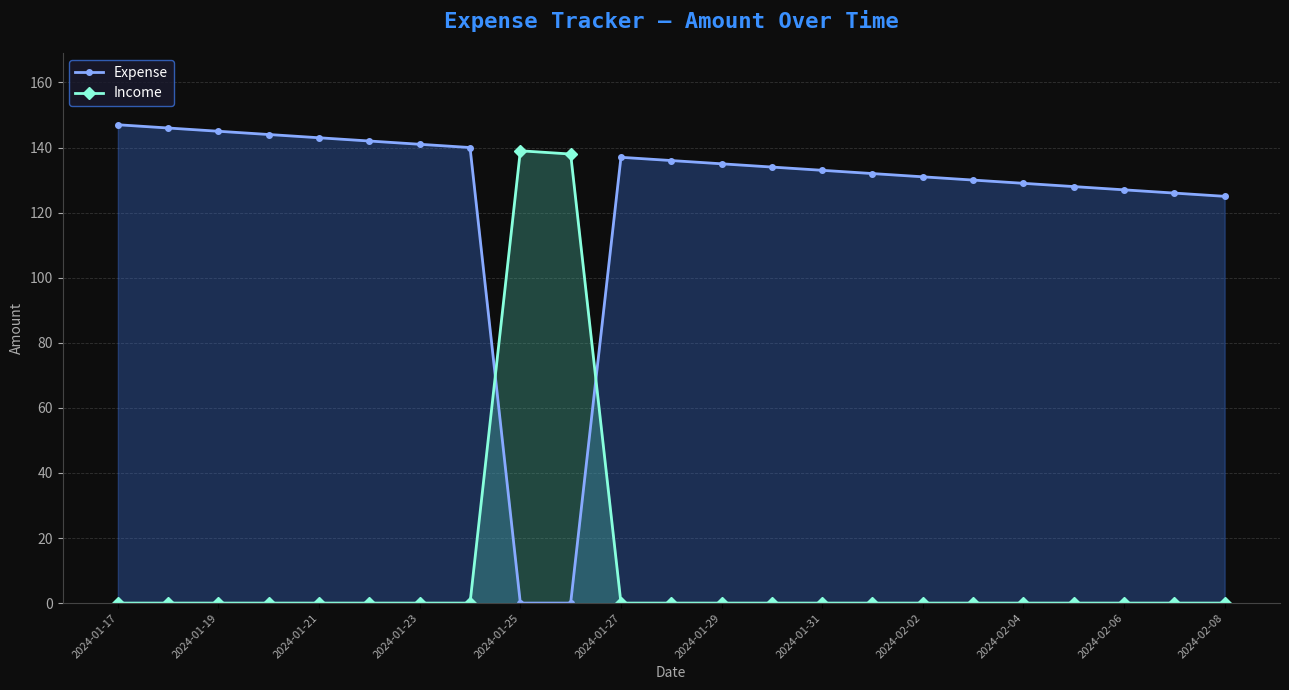

Rank the series by their average value, from lowest to highest.

Income, Expense